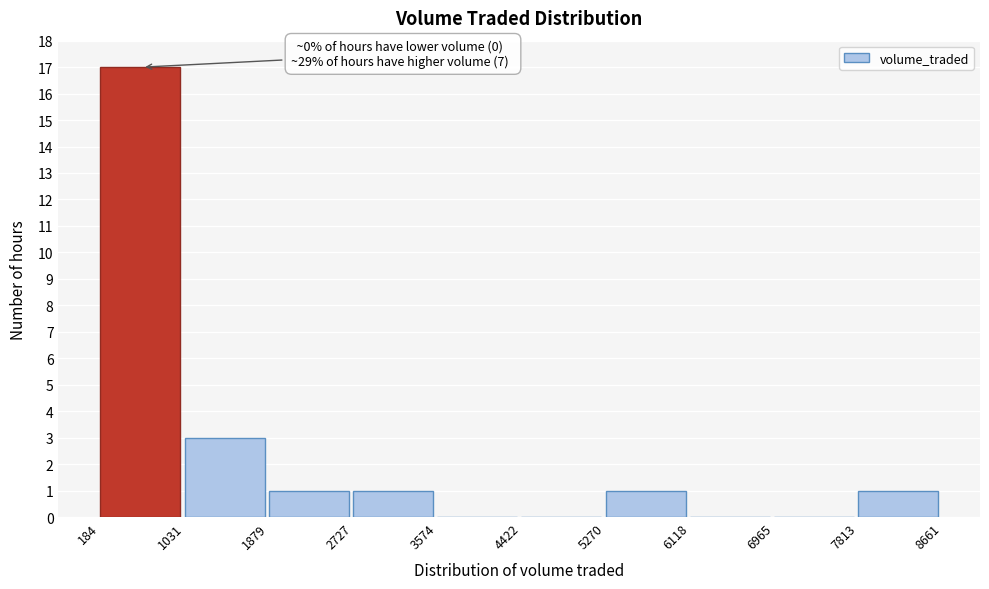

Over which range of the x-axis is the bar tallest?

184 to 1031